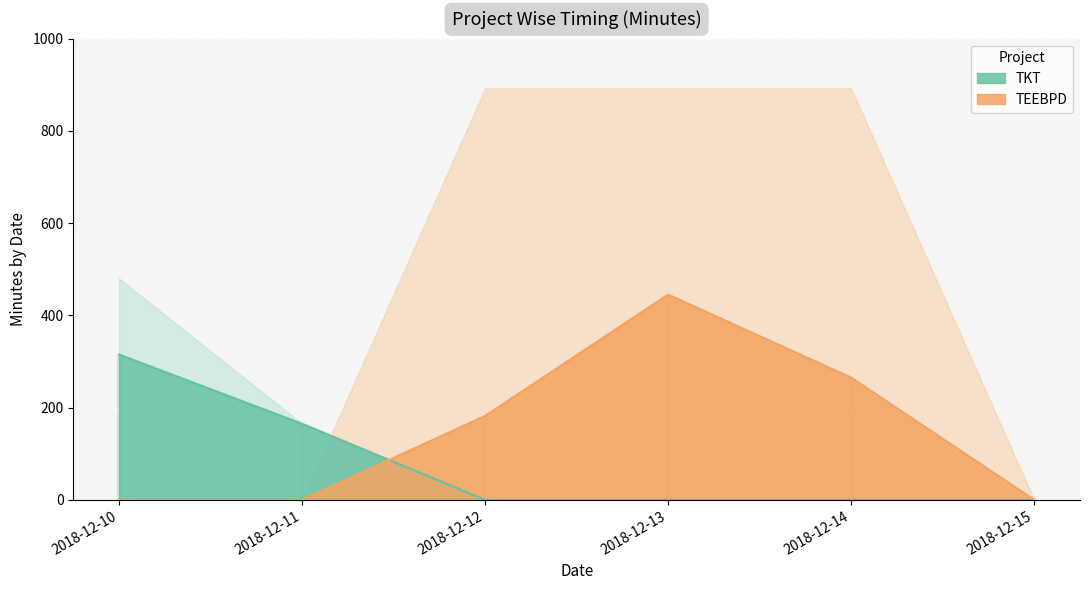

Between 2018-12-13 and 2018-12-11, which is larger?

2018-12-11